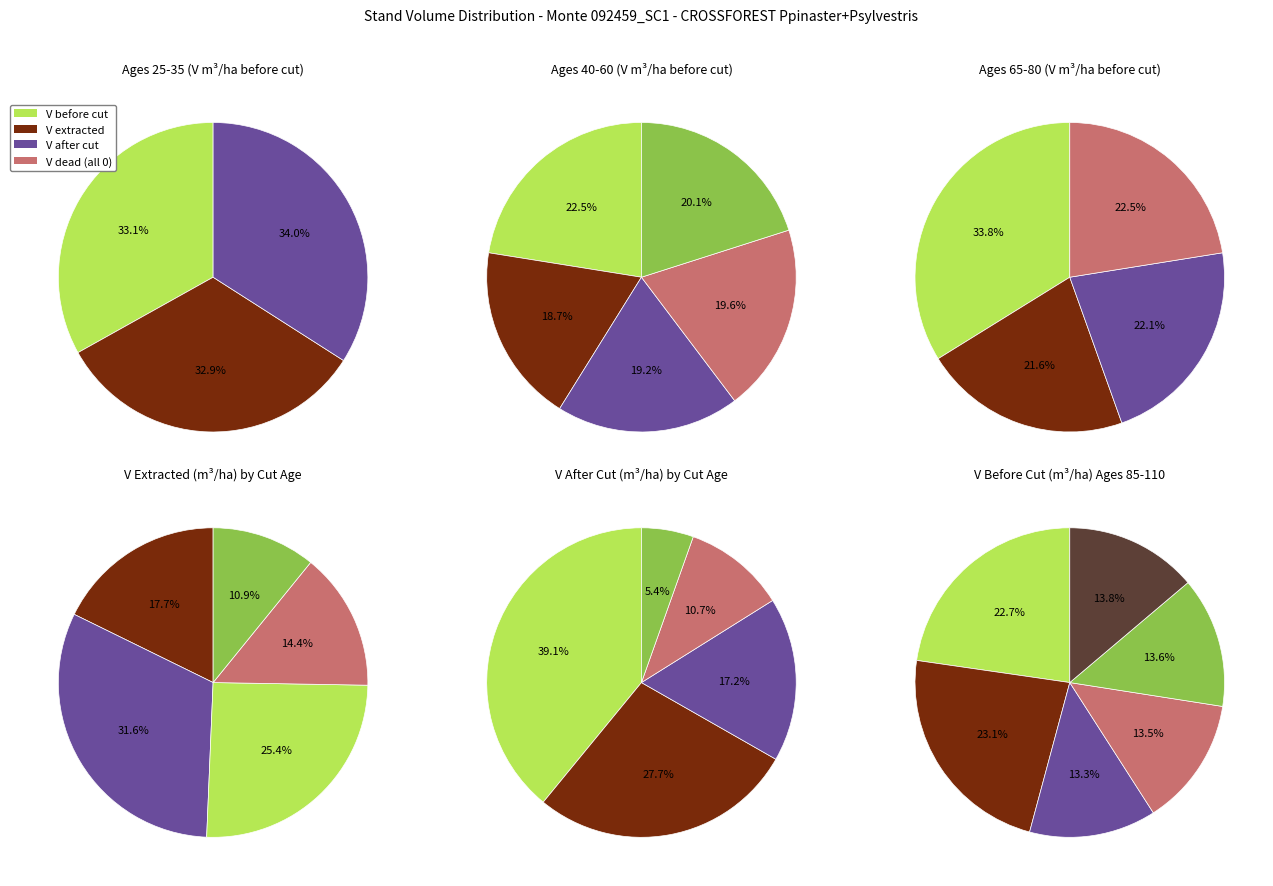

Which series has the largest range (max minus min)?

V (m3/ha) after cut